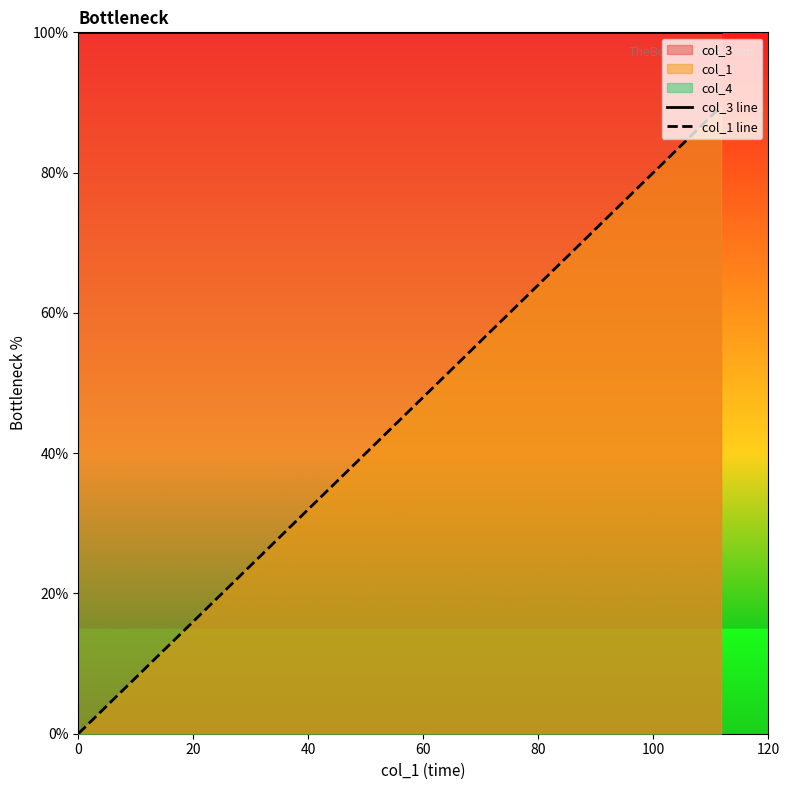

What is the maximum value for col_3 line?

100.0